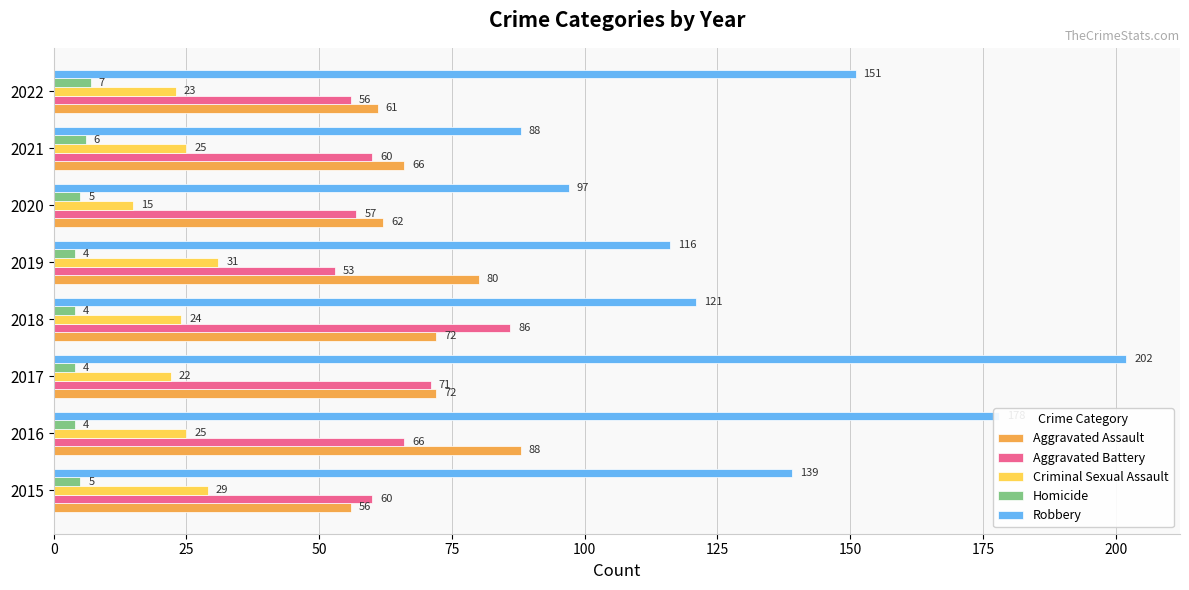

List the series in order of their peak value, highest first.

Robbery, Aggravated Assault, Aggravated Battery, Criminal Sexual Assault, Homicide